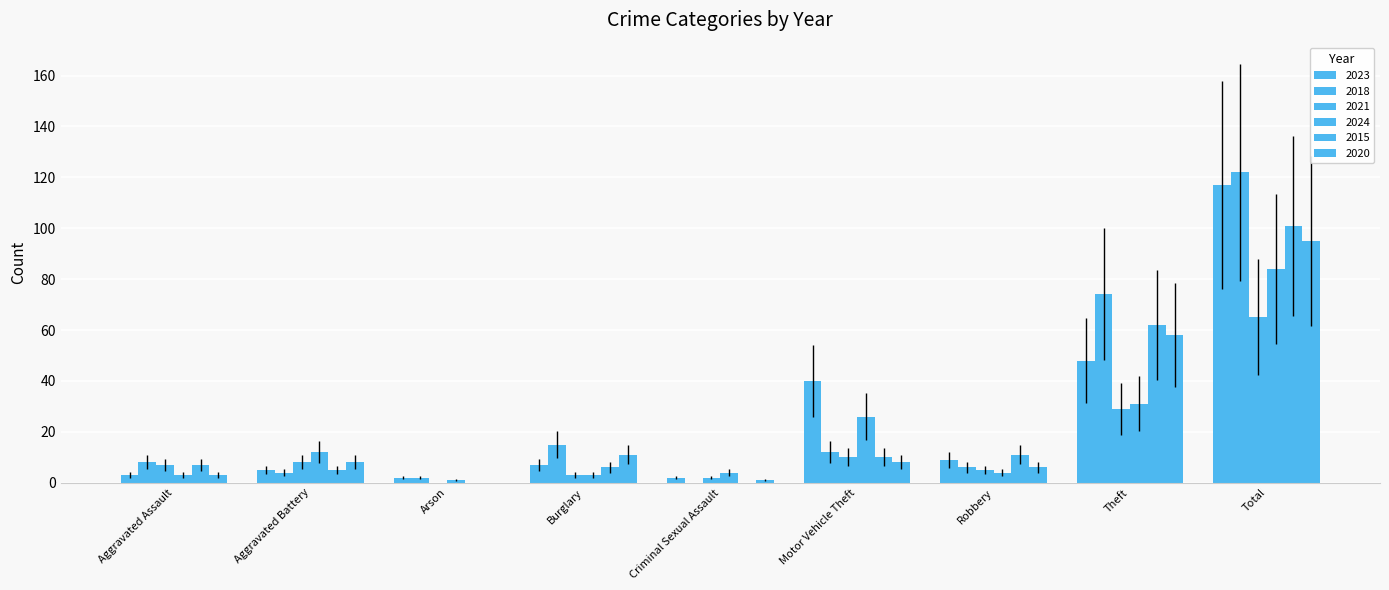

The value of 2020 at Total is 95. True or false?

True